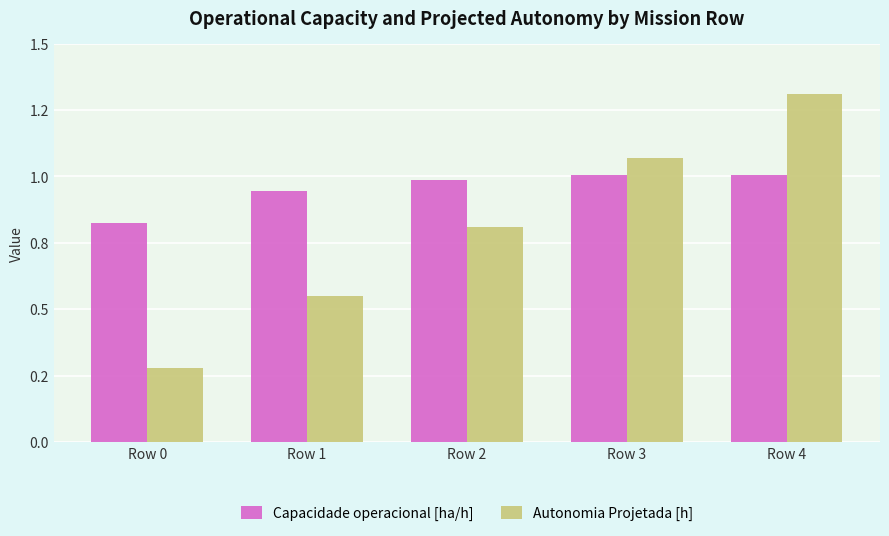

What are all the series names shown in the legend?

Capacidade operacional [ha/h], Autonomia Projetada [h]